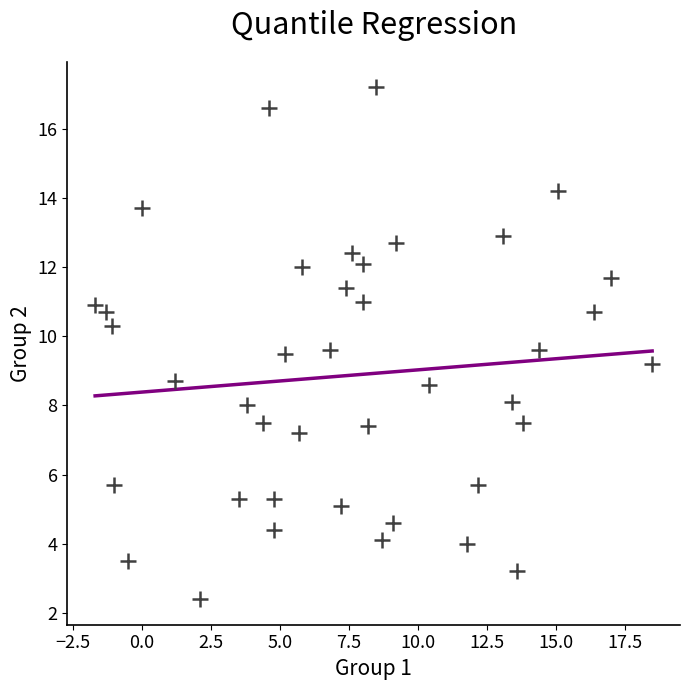

What is the range of Y values (max minus min)?

14.8